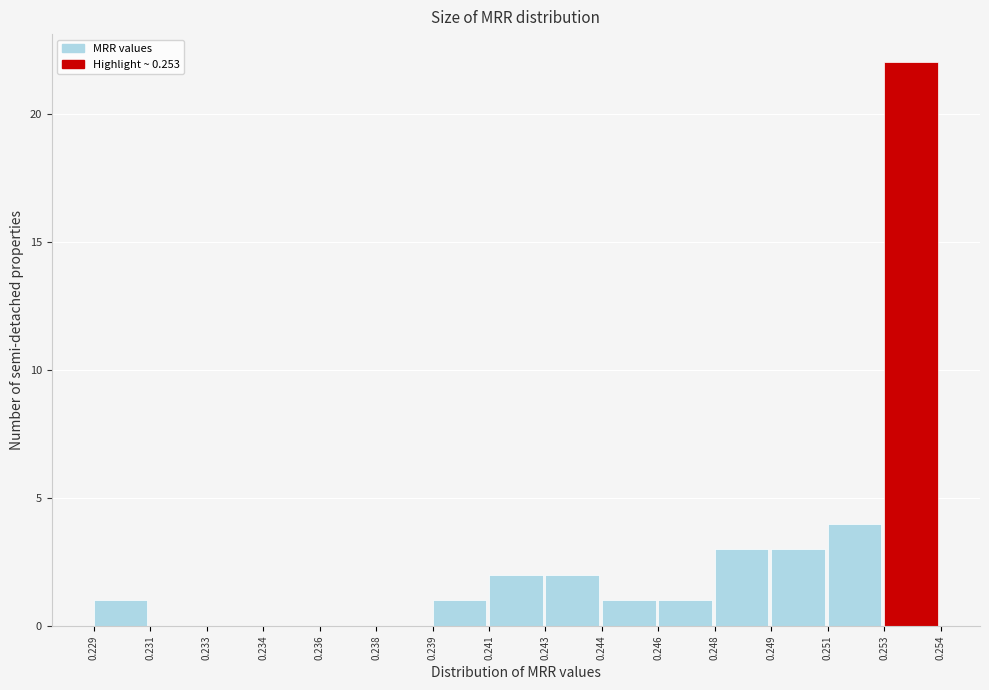

Reading right to left, transcribe all the data shown in this chart.

0.253=22	0.251=4	0.249=3	0.248=3	0.246=1	0.244=1	0.243=2	0.241=2	0.239=1	0.238=0	0.236=0	0.234=0	0.233=0	0.231=0	0.229=1